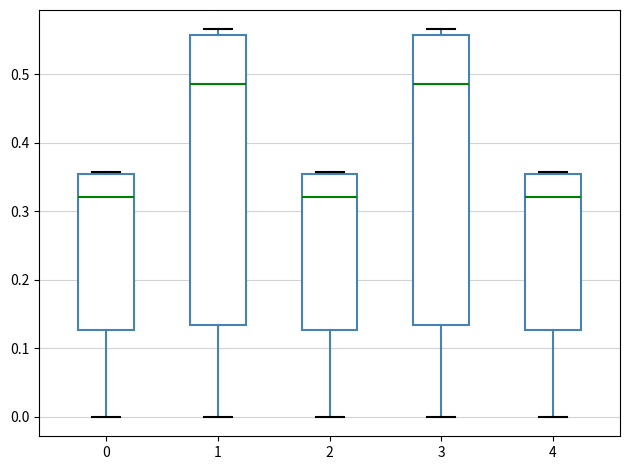

Where does the median line of the box at x = 0 sit on the y-axis? The values are not printed on the chart, so give them approximately, as read against the axis.

0.32